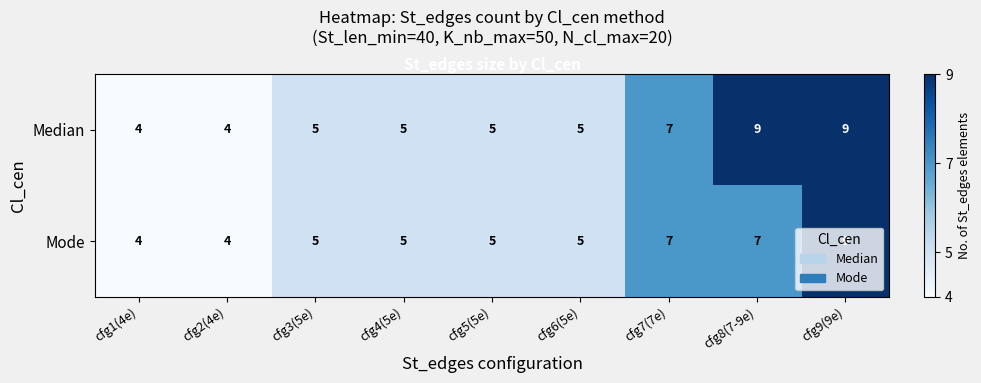

What is the lowest value of the Median series?

4